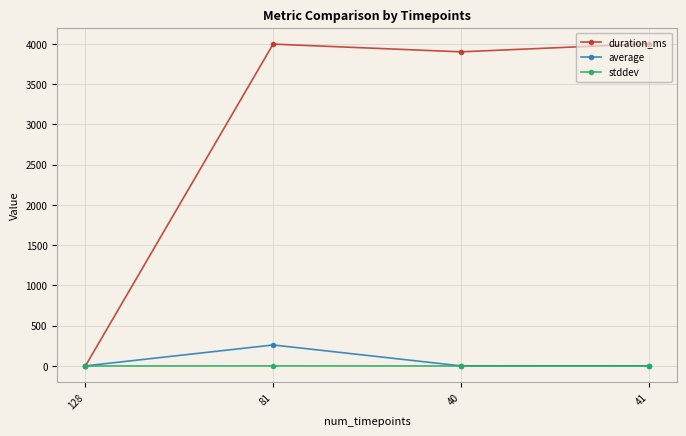

At which category is the sum across all series the highest?

81